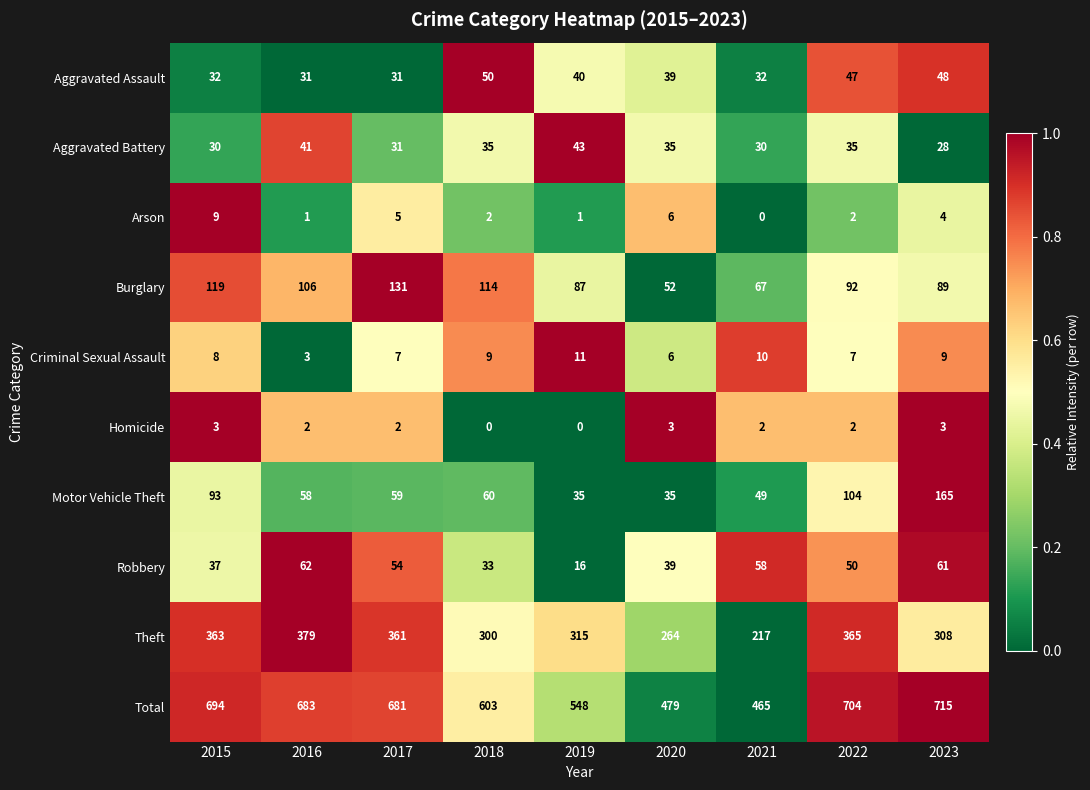

What is the average value of the Criminal Sexual Assault series?

8